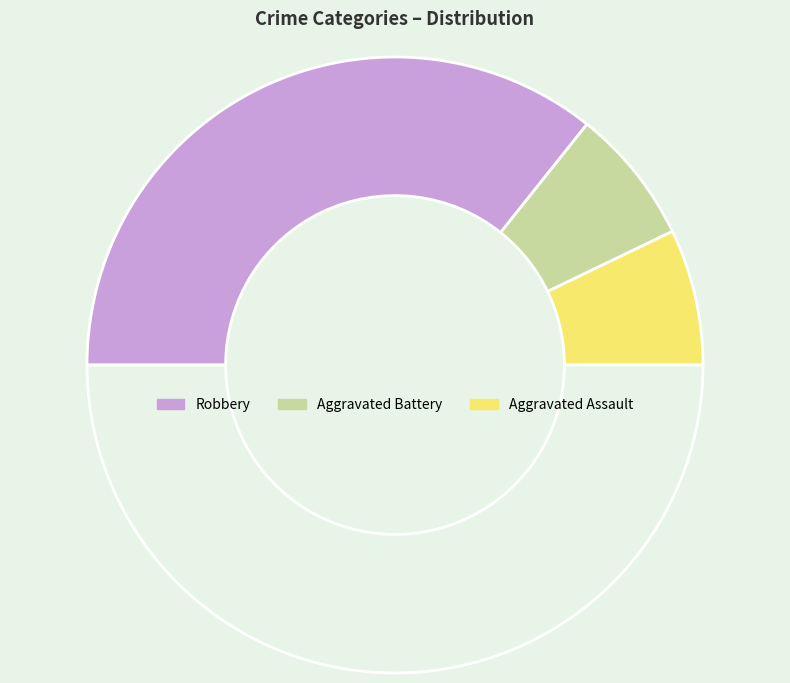

How many segments does this pie chart have?

4